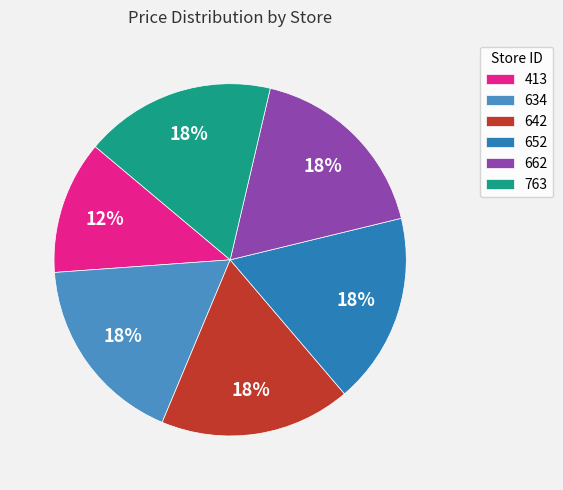

Is there any slice that represents more than half of the pie?

No